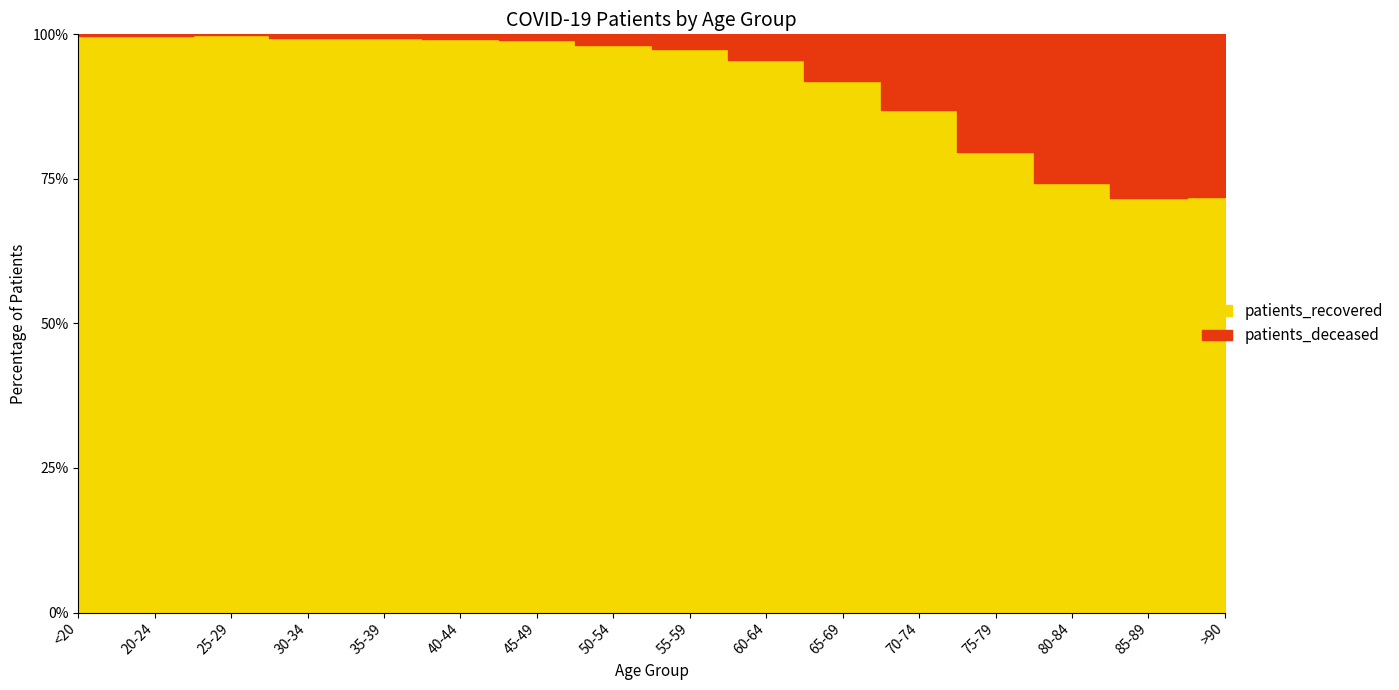

What is the sum of all patients_recovered values?

89322